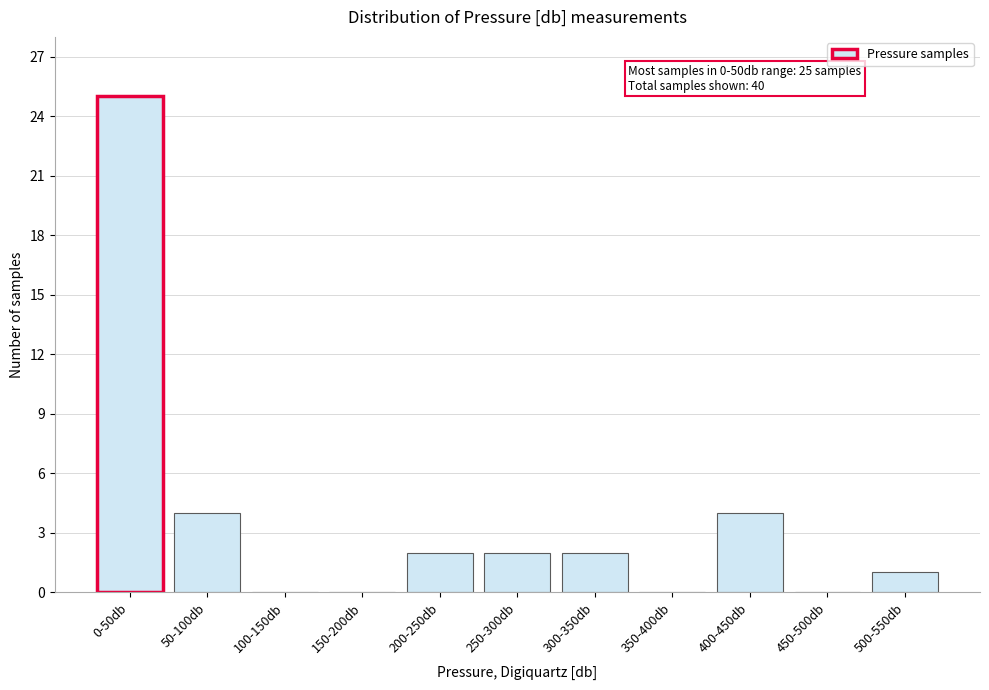

Reading left to right, extract all data points from this chart.

0-50db=25	50-100db=4	100-150db=0	150-200db=0	200-250db=2	250-300db=2	300-350db=2	350-400db=0	400-450db=4	450-500db=0	500-550db=1